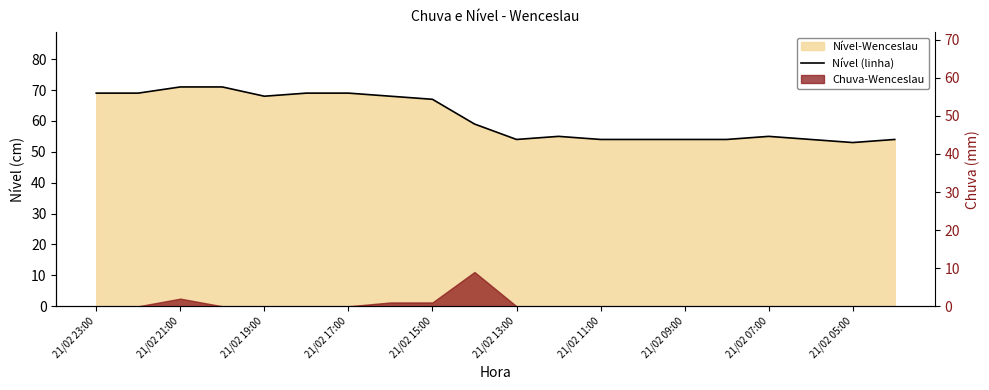

True or false: the data shows 54 at 15.

True